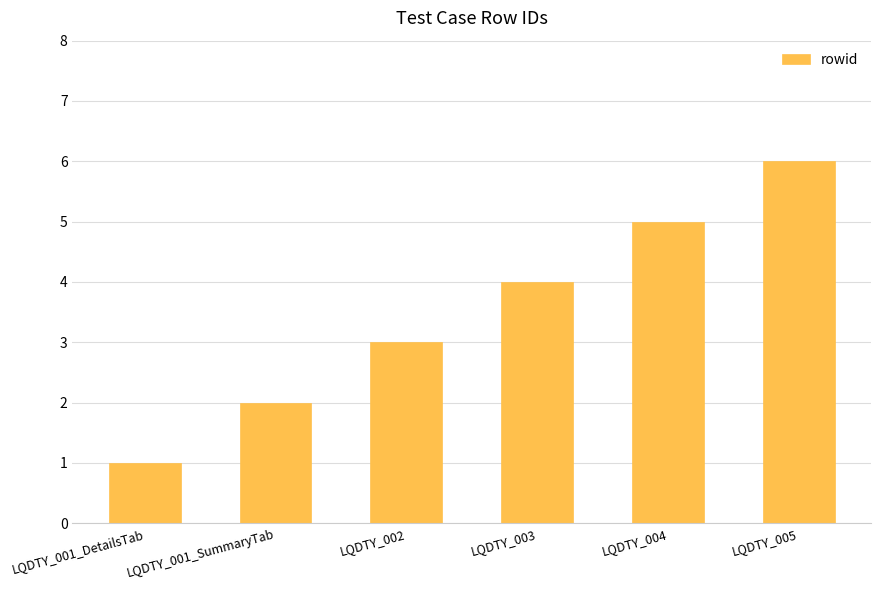

Is it true that the value at LQDTY_004 is 7?

False